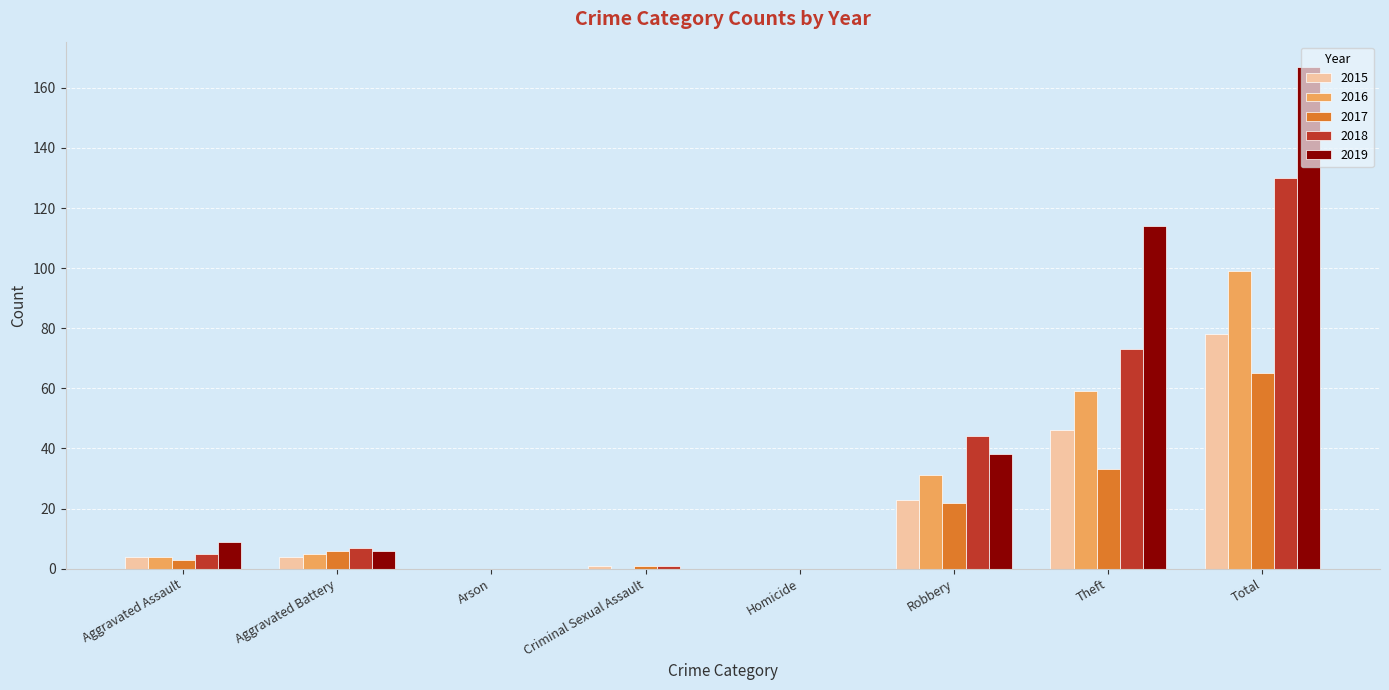

Reading left to right, extract all data points from this chart.

2015: Aggravated Assault=4	Aggravated Battery=4	Arson=0	Criminal Sexual Assault=1	Homicide=0	Robbery=23	Theft=46	Total=78
2016: Aggravated Assault=4	Aggravated Battery=5	Arson=0	Criminal Sexual Assault=0	Homicide=0	Robbery=31	Theft=59	Total=99
2017: Aggravated Assault=3	Aggravated Battery=6	Arson=0	Criminal Sexual Assault=1	Homicide=0	Robbery=22	Theft=33	Total=65
2018: Aggravated Assault=5	Aggravated Battery=7	Arson=0	Criminal Sexual Assault=1	Homicide=0	Robbery=44	Theft=73	Total=130
2019: Aggravated Assault=9	Aggravated Battery=6	Arson=0	Criminal Sexual Assault=0	Homicide=0	Robbery=38	Theft=114	Total=167